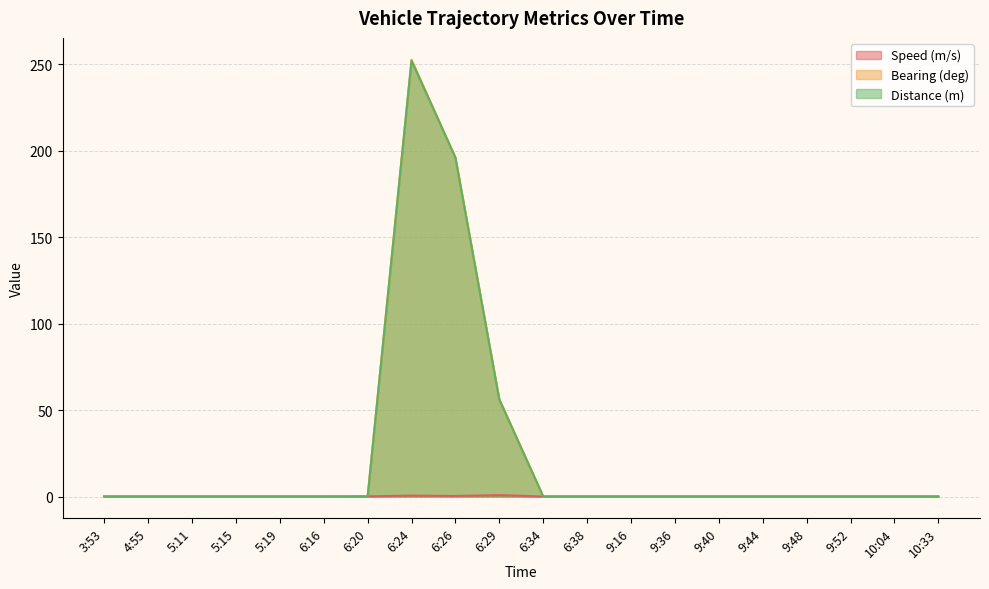

True or false: Speed (m/s) has a value of 0.5 at 6:29.

False